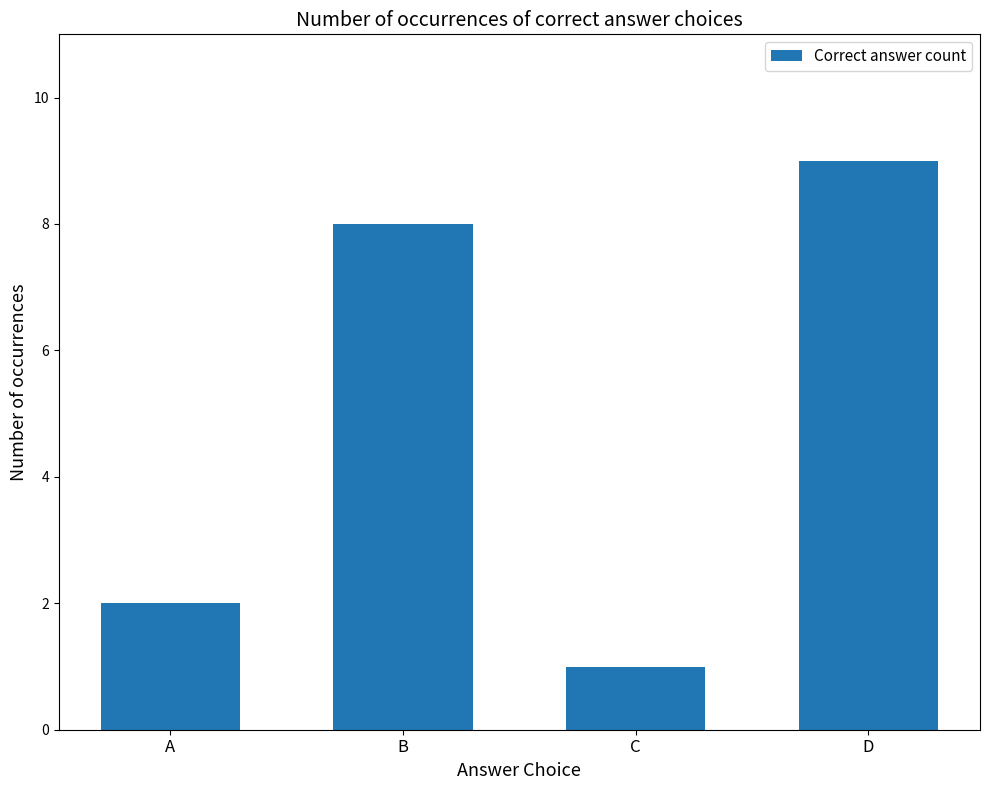

What is the sum of all values?

20